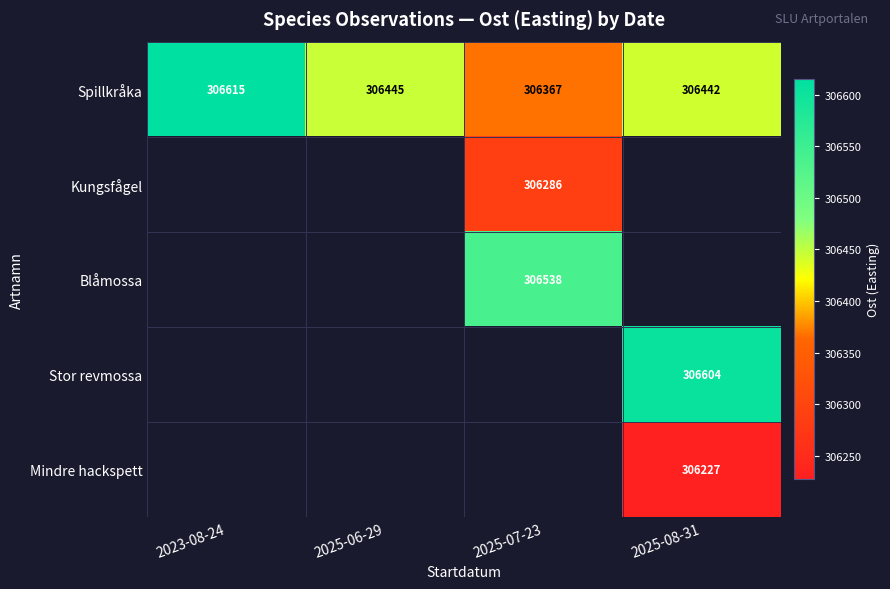

Which category has the lowest value across all series?

2025-08-31